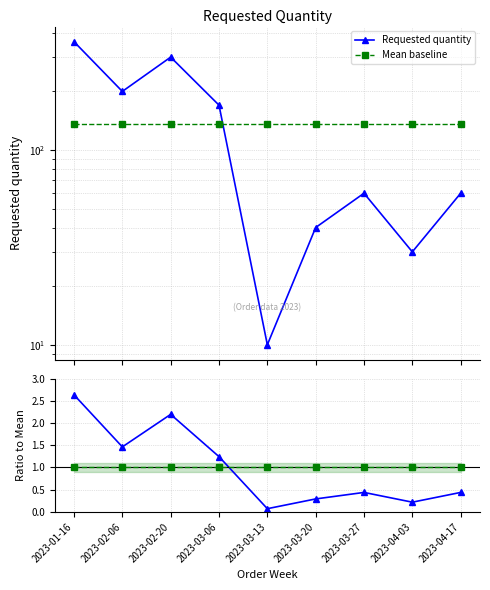

At which category does the chart reach its minimum across all series?

2023-03-13